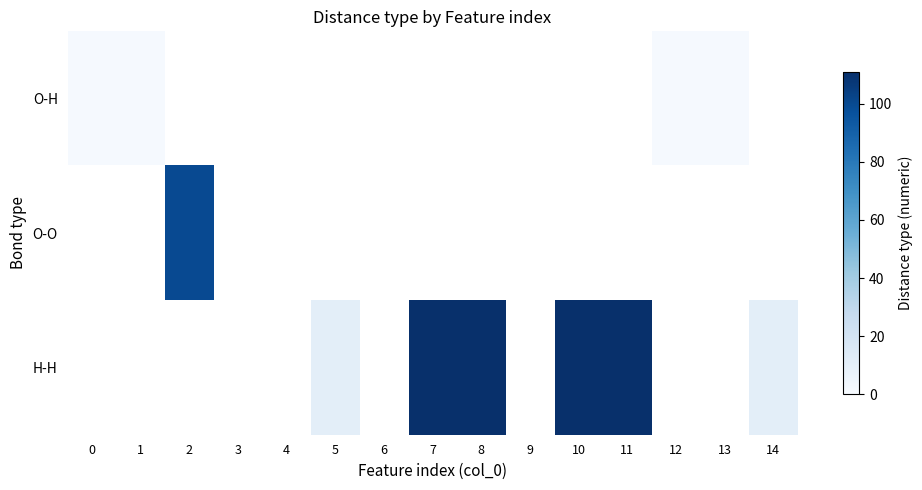

Which has a higher value, 6 or 9?

9